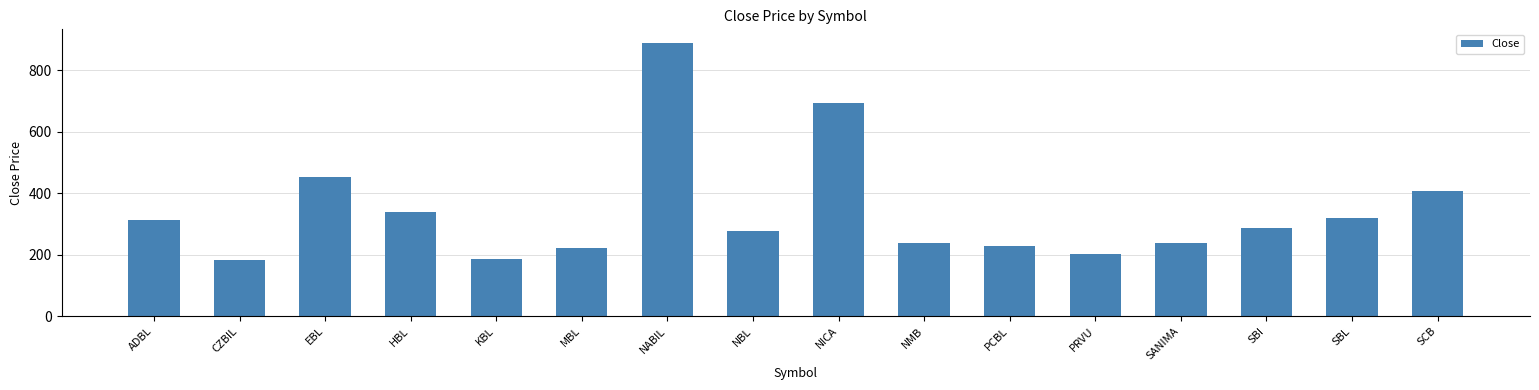

What is the average value?

341.7